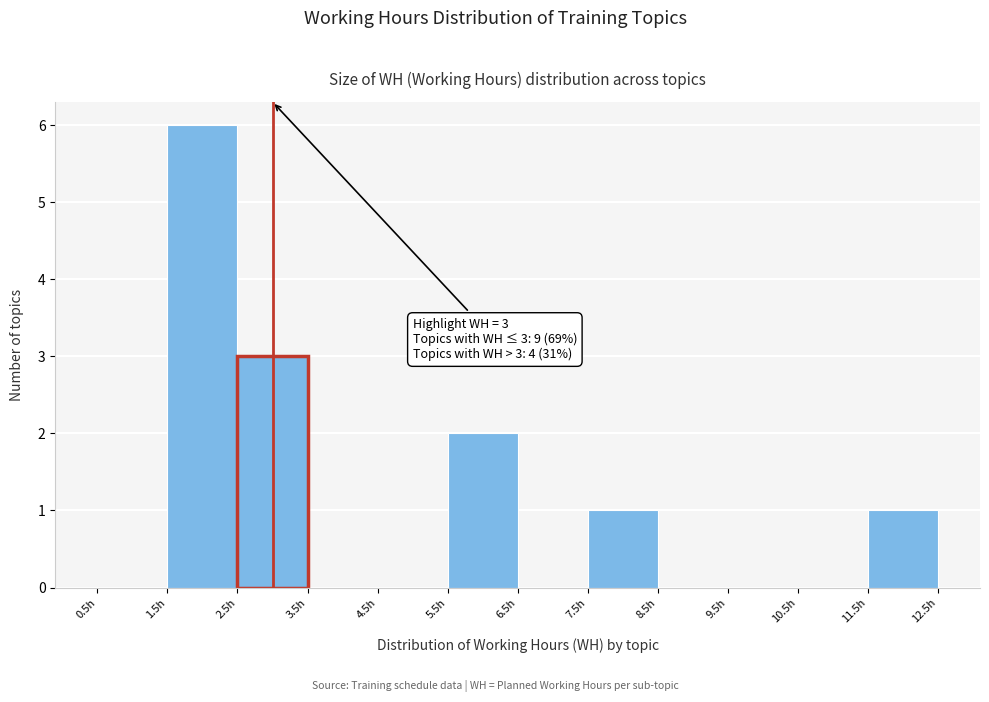

Which range on the x-axis has the tallest bar?

1.5 to 2.5